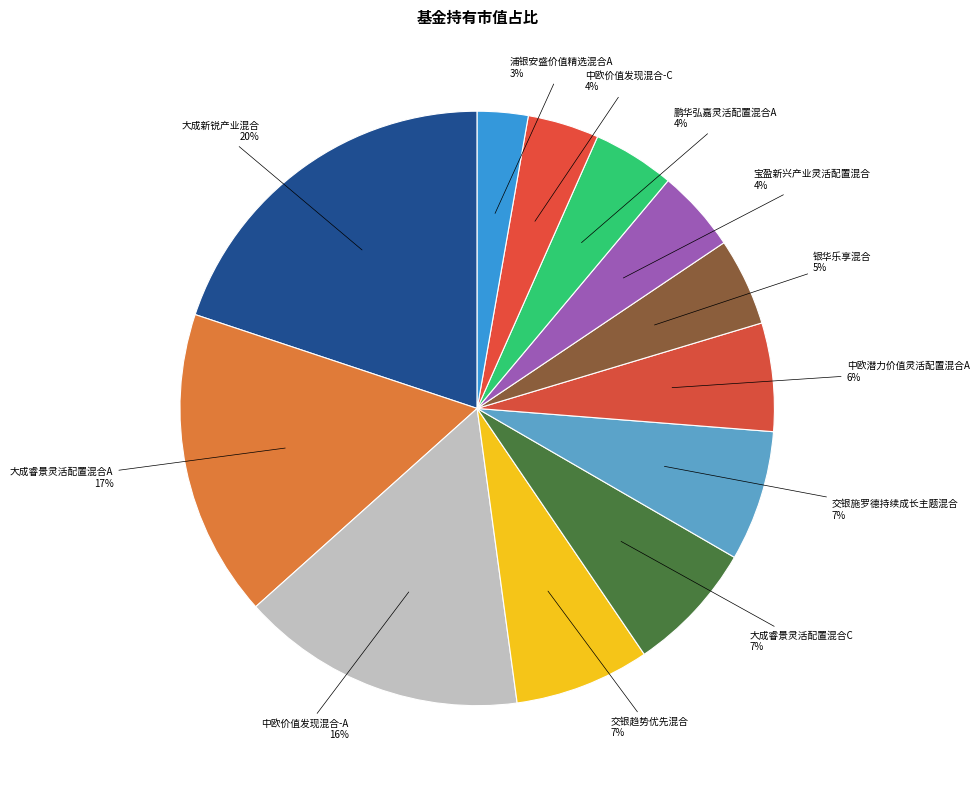

How many slices are in this pie chart?

12